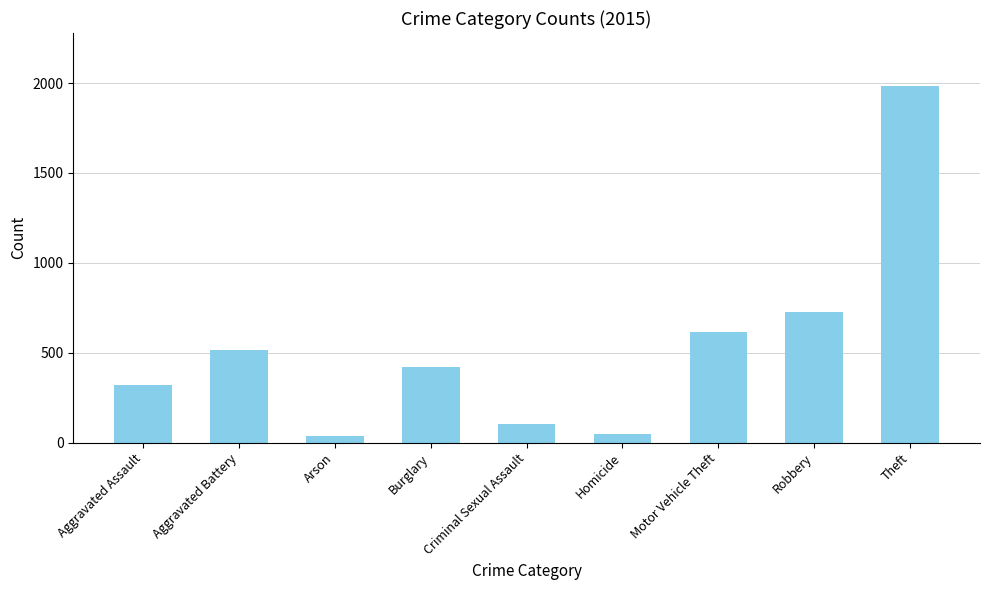

What is the ratio of the value at Burglary to the value at Homicide?

8.4